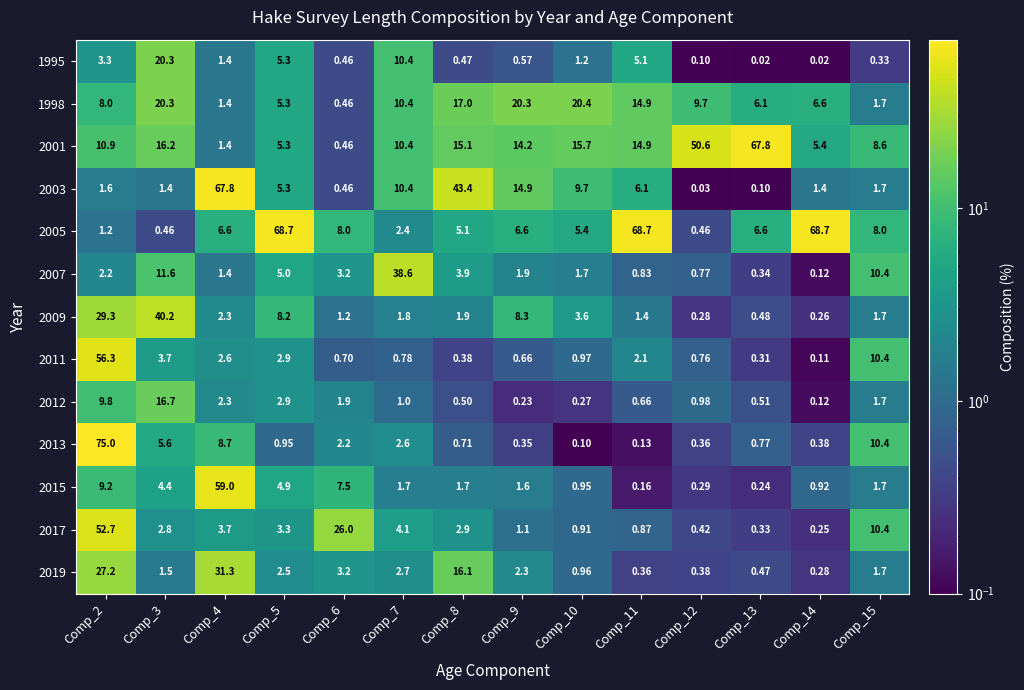

Is the value of 2011 at Comp_3 greater than the value of 2005 at Comp_12?

Yes